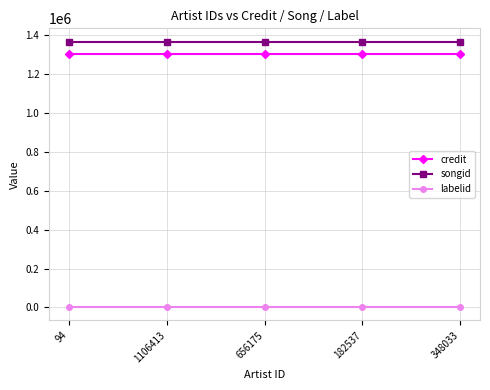

What is the lowest value of the songid series?

1366103